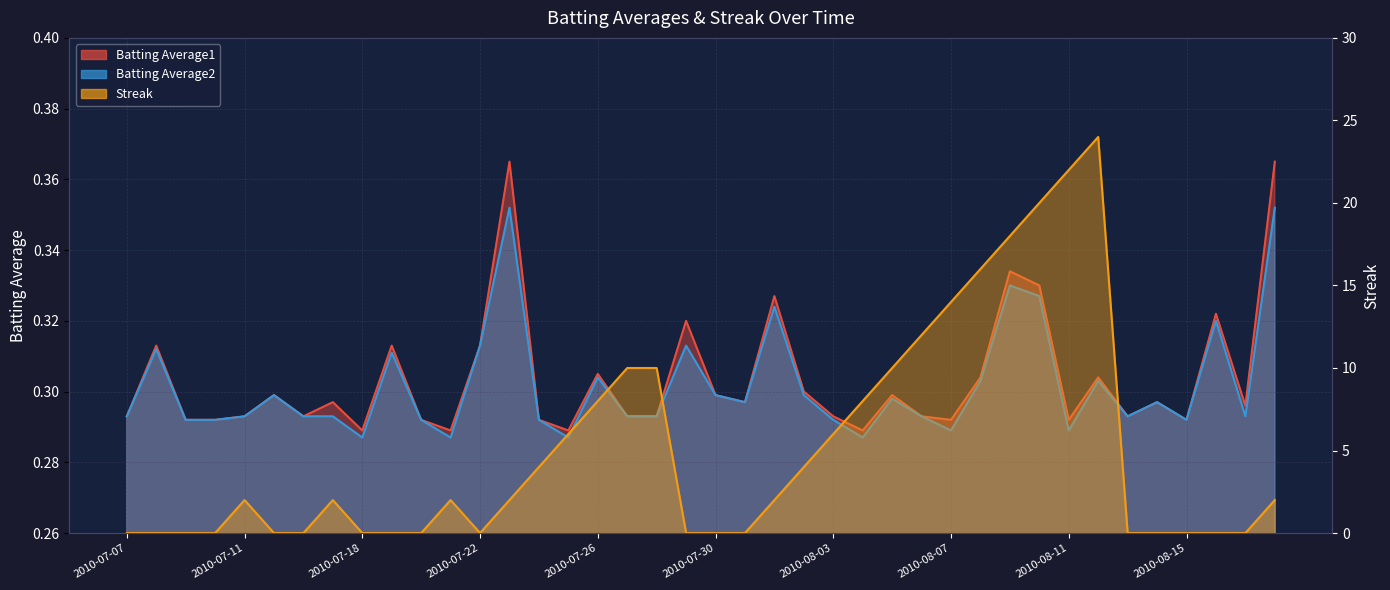

Rank the series at 2010-07-17 from highest to lowest value.

Streak, Batting Average1, Batting Average2